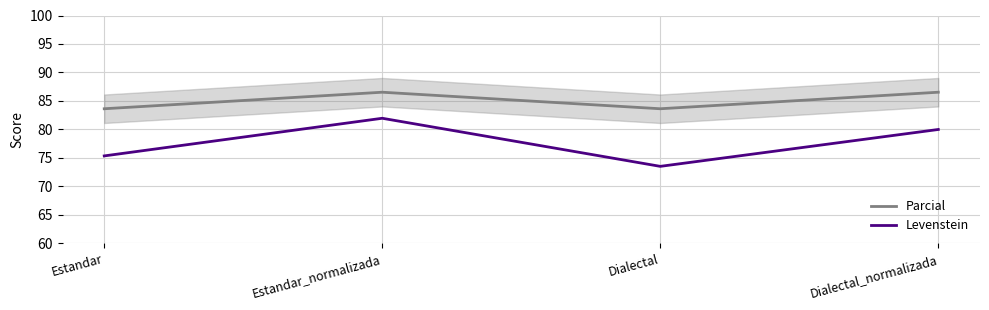

Which series has the largest range (max minus min)?

Levenstein